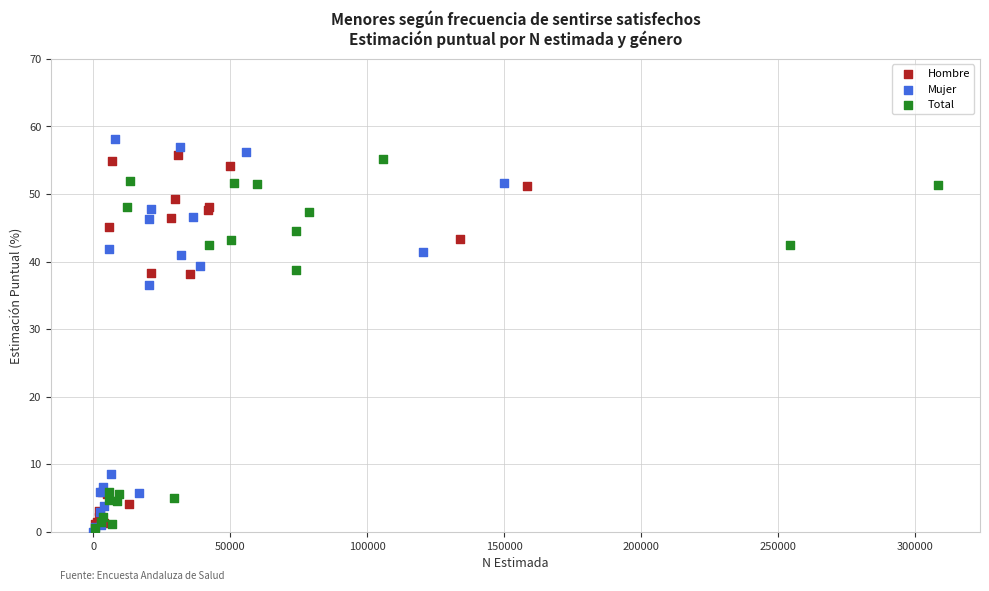

Which series contains the lowest Y value?

Mujer